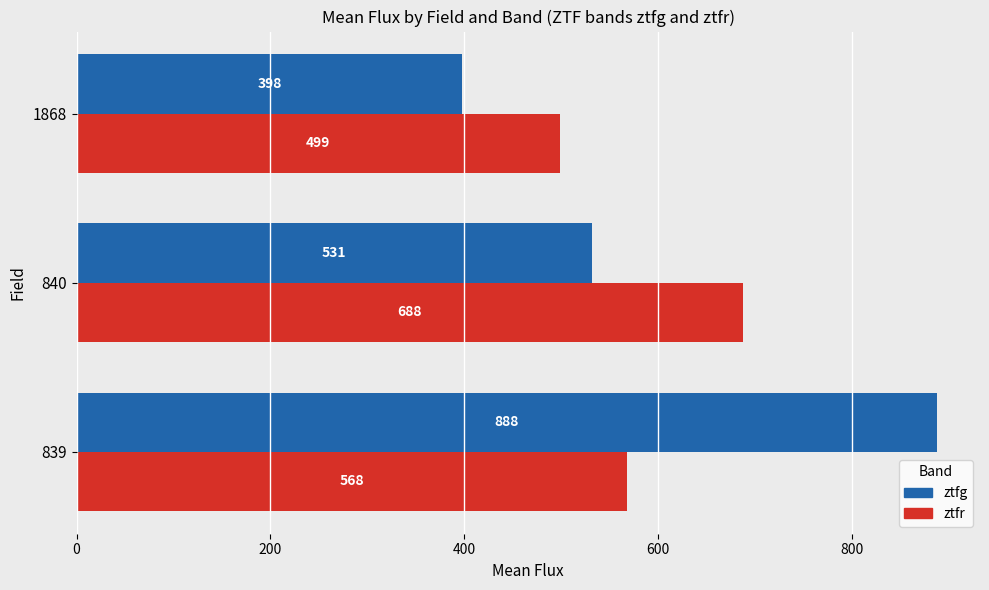

What is the minimum value for ztfg?

398.0